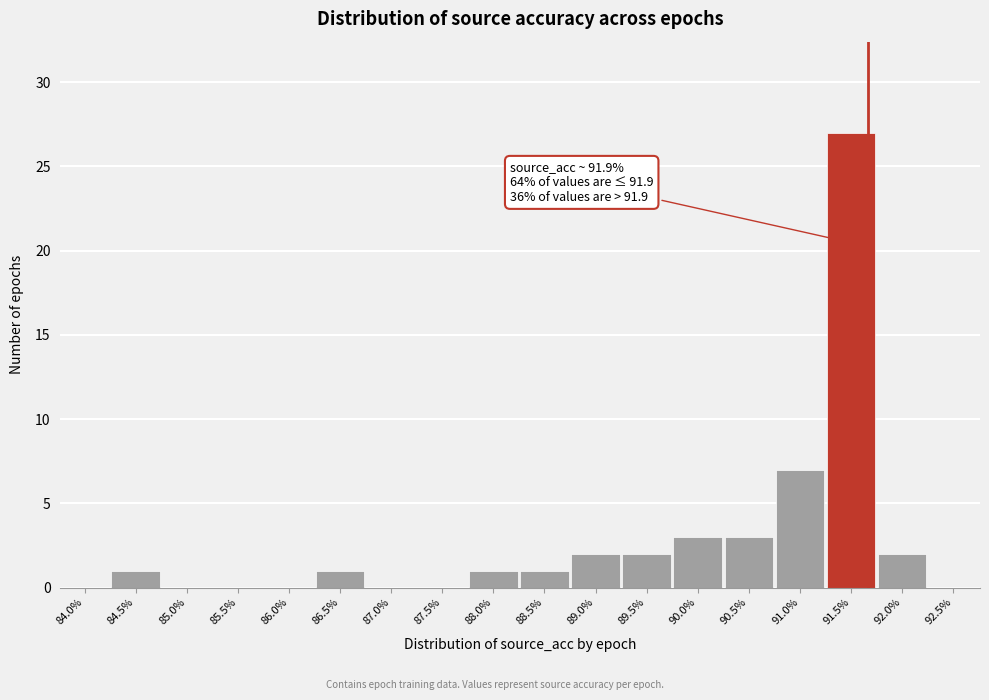

Reading left to right, what are all the values shown in this chart?

84.0%=0	84.5%=1	85.0%=0	85.5%=0	86.0%=0	86.5%=1	87.0%=0	87.5%=0	88.0%=1	88.5%=1	89.0%=2	89.5%=2	90.0%=3	90.5%=3	91.0%=7	91.5%=27	92.0%=2	92.5%=0